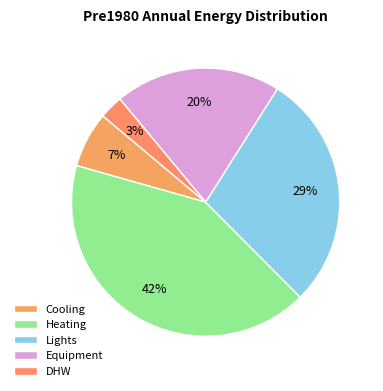

Which category has the smallest portion of the pie?

DHW